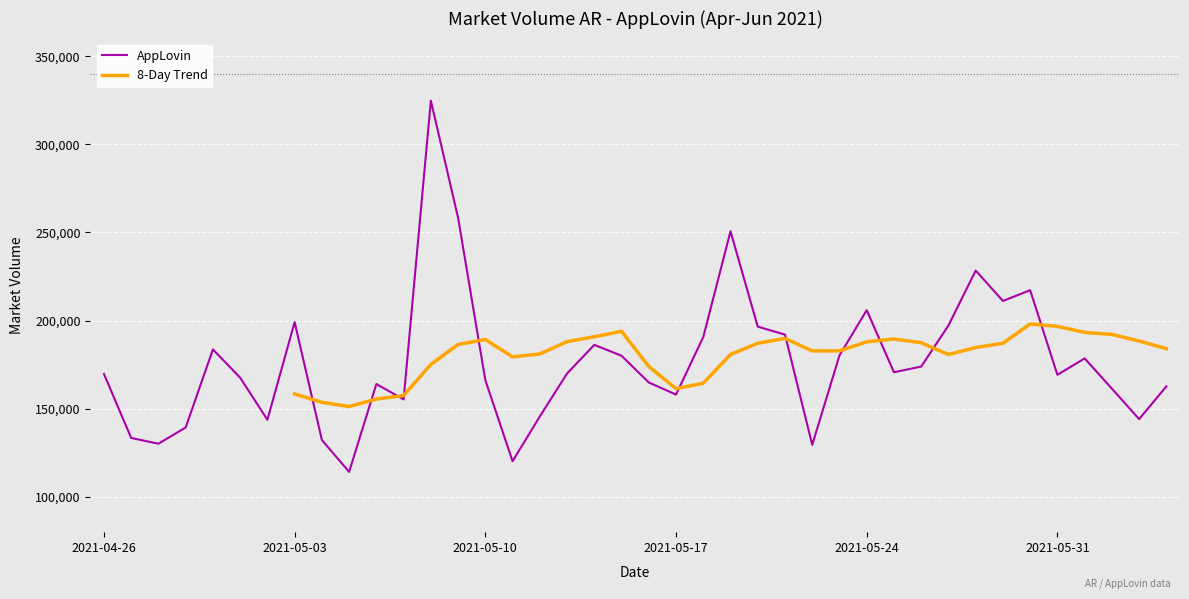

What position from the right is 2021-05-06?

30